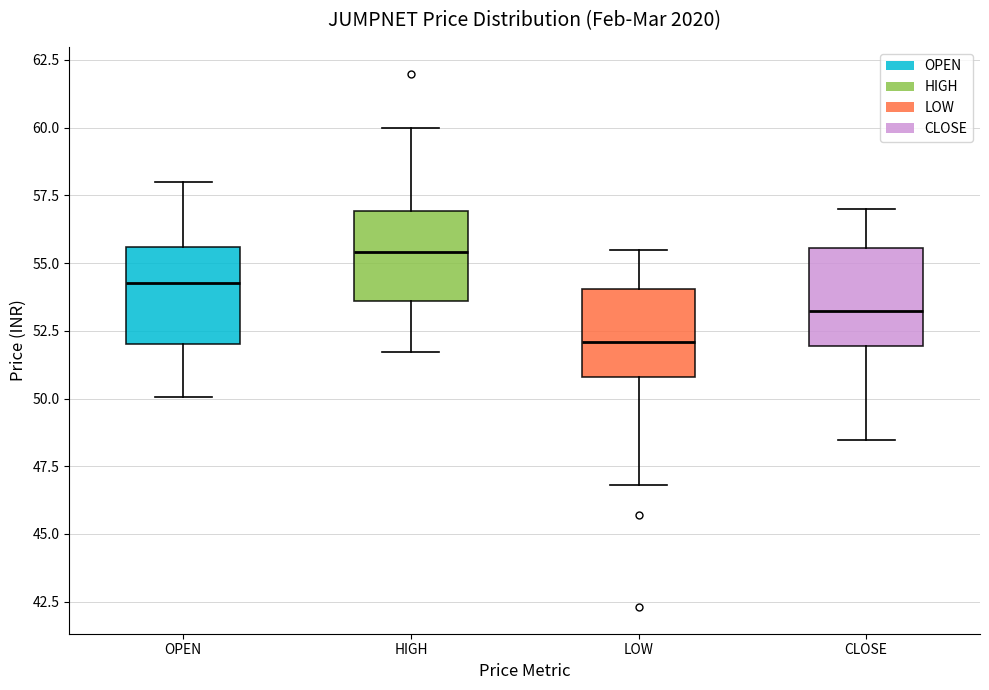

Which box has the highest median line?

HIGH